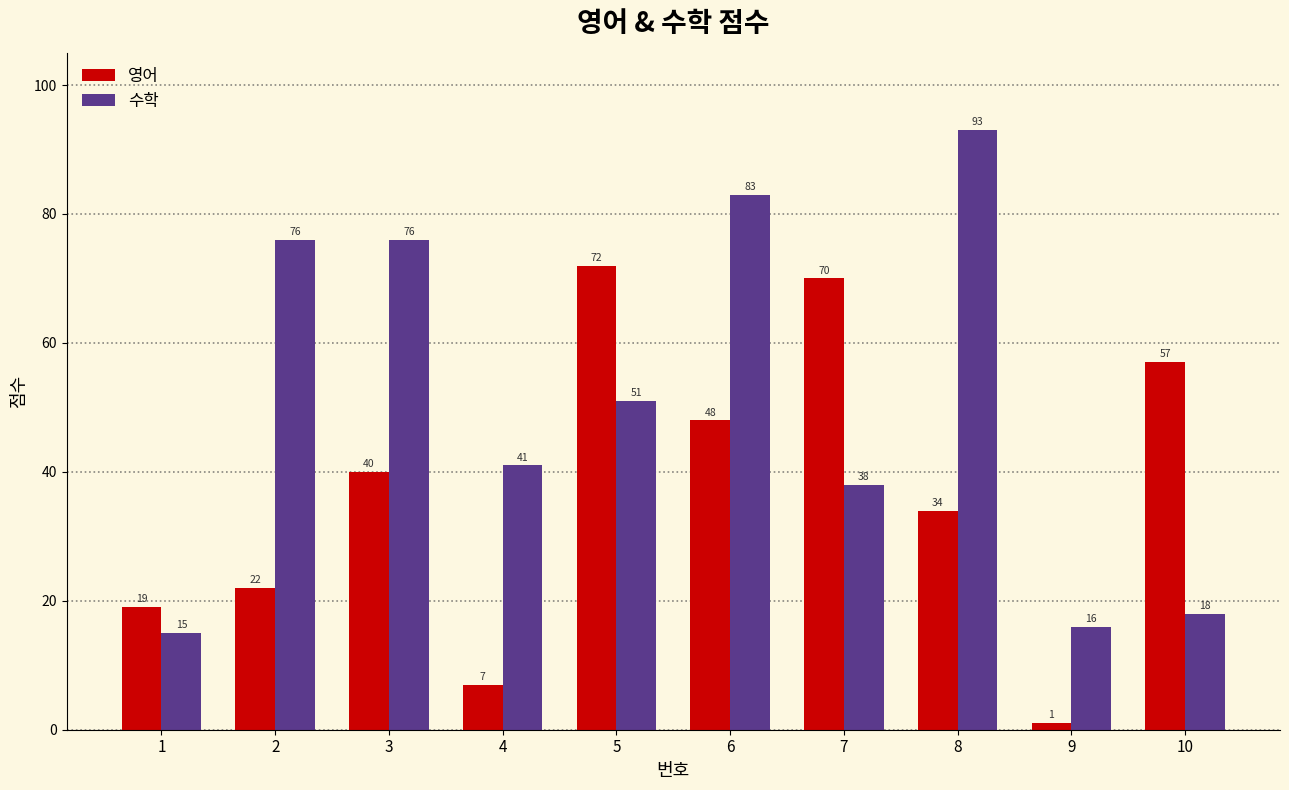

Between 2 and 5, which series saw the biggest shift?

영어